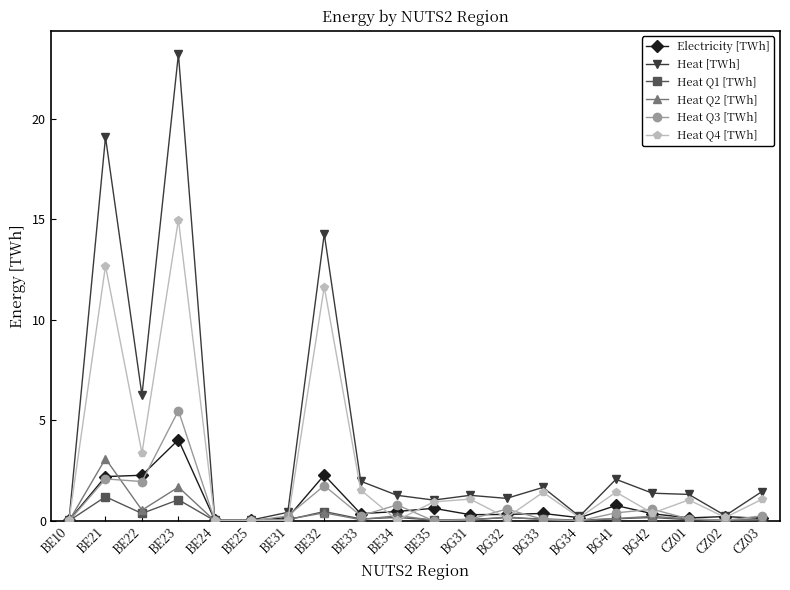

True or false: Heat Q3 [TWh] has more than 2 interior local peaks.

True